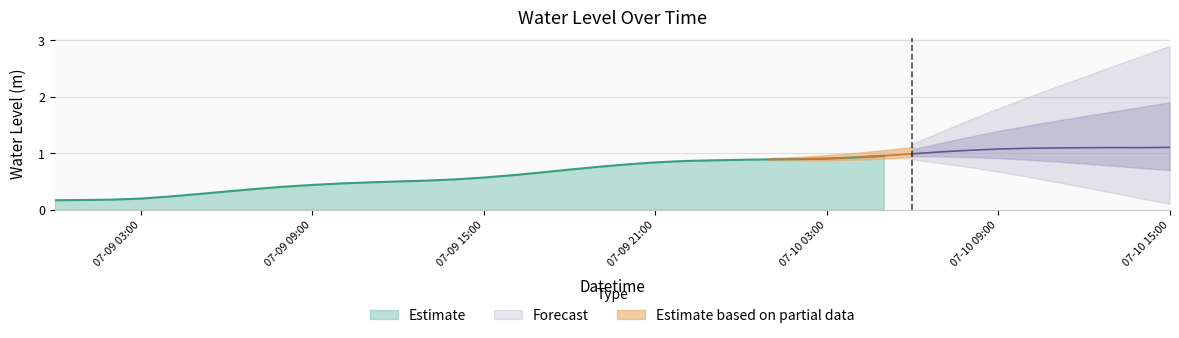

Rank the categories by value from highest to lowest.

2024-07-10 15:00:00, 2024-07-10 13:00:00, 2024-07-10 14:00:00, 2024-07-10 12:00:00, 2024-07-10 11:00:00, 2024-07-10 10:00:00, 2024-07-10 09:00:00, 2024-07-10 08:00:00, 2024-07-10 07:00:00, 2024-07-10 06:00:00, 2024-07-10 05:00:00, 2024-07-10 04:00:00, 2024-07-10 03:00:00, 2024-07-10 02:00:00, 2024-07-10 01:00:00, 2024-07-10 00:00:00, 2024-07-09 23:00:00, 2024-07-09 22:00:00, 2024-07-09 21:00:00, 2024-07-09 20:00:00, 2024-07-09 19:00:00, 2024-07-09 18:00:00, 2024-07-09 17:00:00, 2024-07-09 16:00:00, 2024-07-09 15:00:00, 2024-07-09 14:00:00, 2024-07-09 13:00:00, 2024-07-09 12:00:00, 2024-07-09 11:00:00, 2024-07-09 10:00:00, 2024-07-09 09:00:00, 2024-07-09 08:00:00, 2024-07-09 07:00:00, 2024-07-09 06:00:00, 2024-07-09 05:00:00, 2024-07-09 04:00:00, 2024-07-09 03:00:00, 2024-07-09 02:00:00, 2024-07-09 01:00:00, 2024-07-09 00:00:00